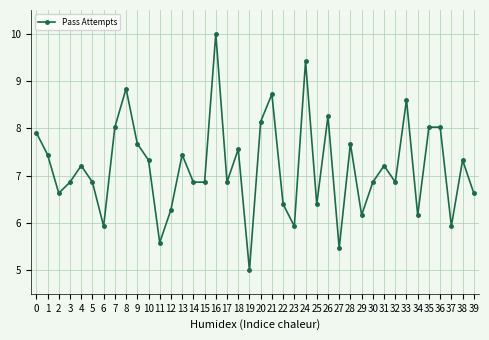

How many lines are shown in the chart?

1